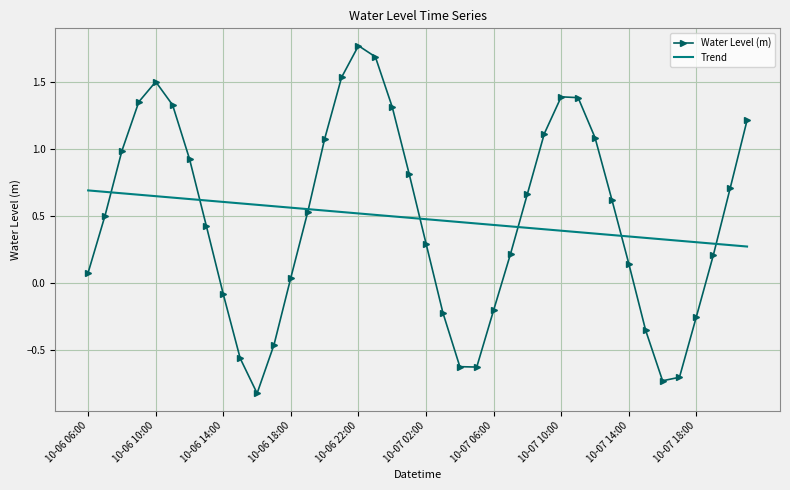

Which series has the largest range (max minus min)?

Water Level (m)